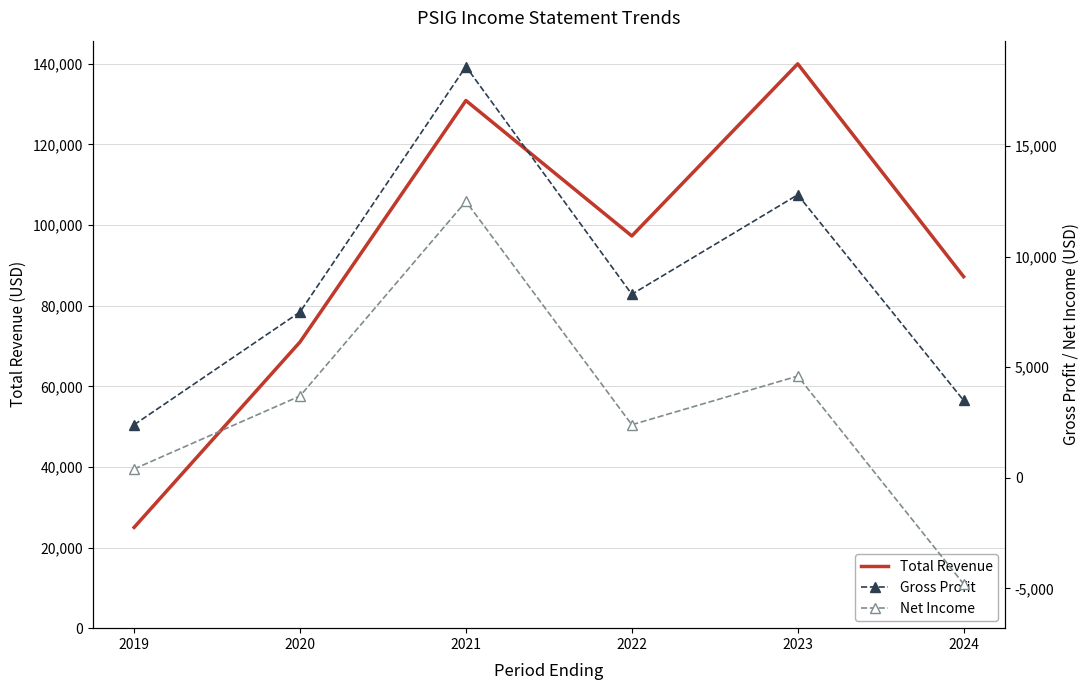

At which label does Total Revenue first exceed 97300?

2021